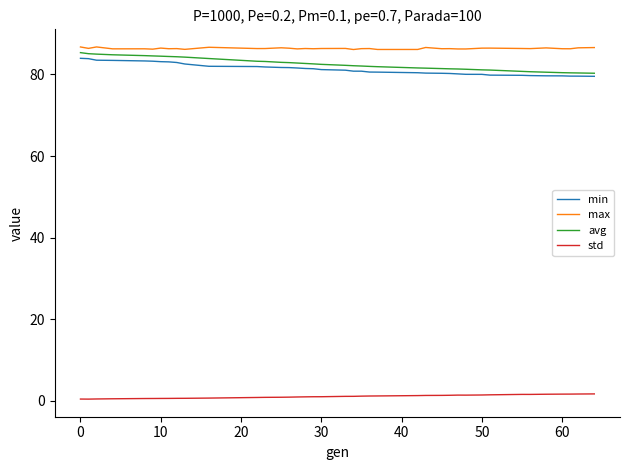

What is the difference between the maximum and minimum values in the max series?

0.6